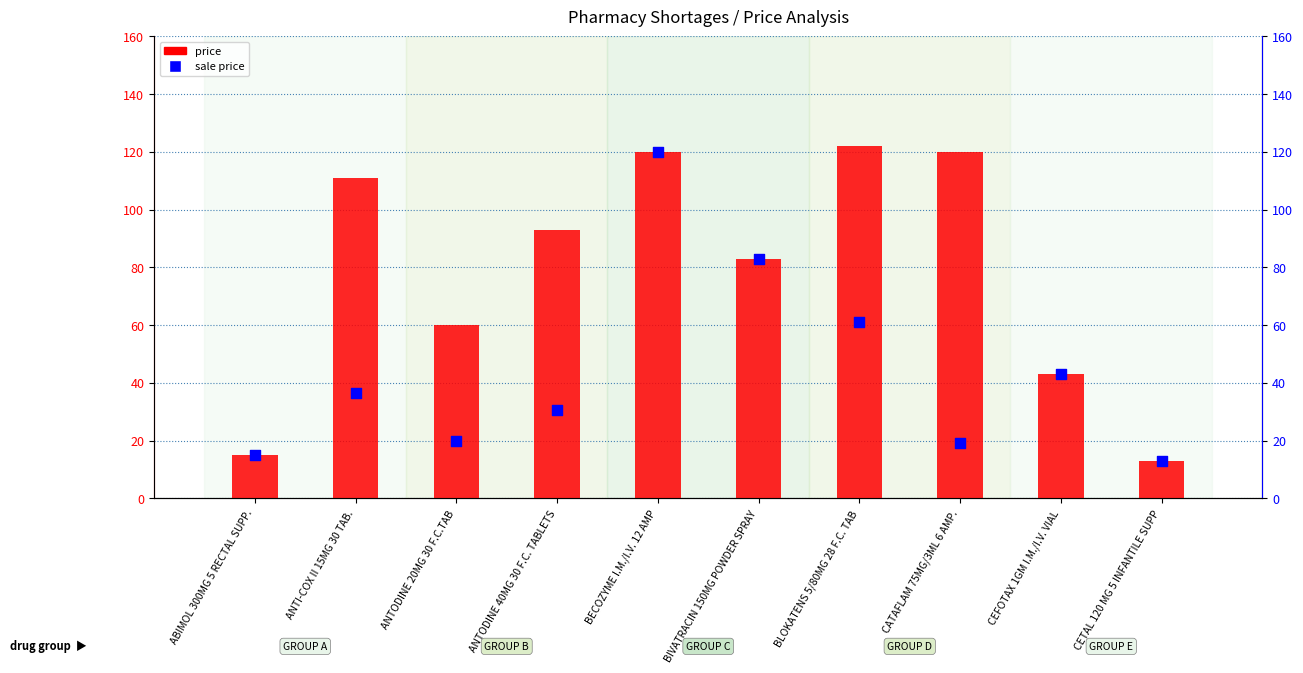

What is the total value across all series at CEFOTAX 1GM I.M./I.V. VIAL?

86.0